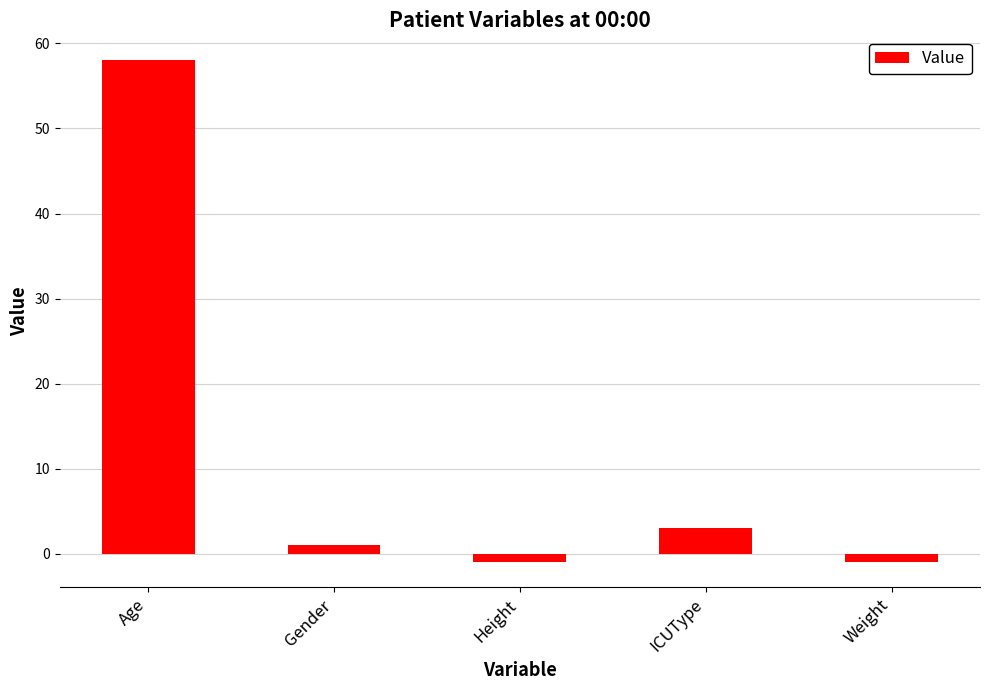

What is the greatest value displayed?

58